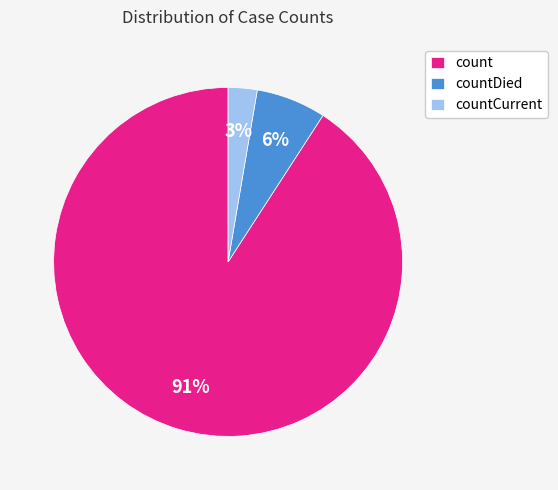

The countDied slice represents 1% of the pie. True or false?

False